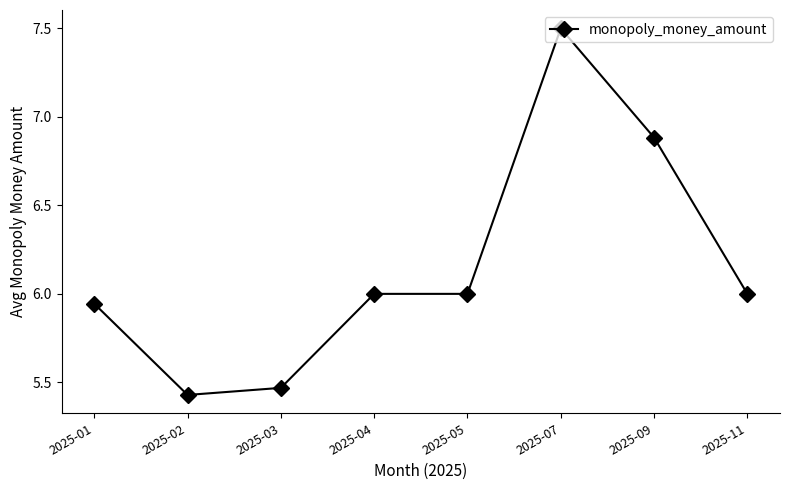

What is the difference between the values at 2025-03 and 2025-05?

0.5